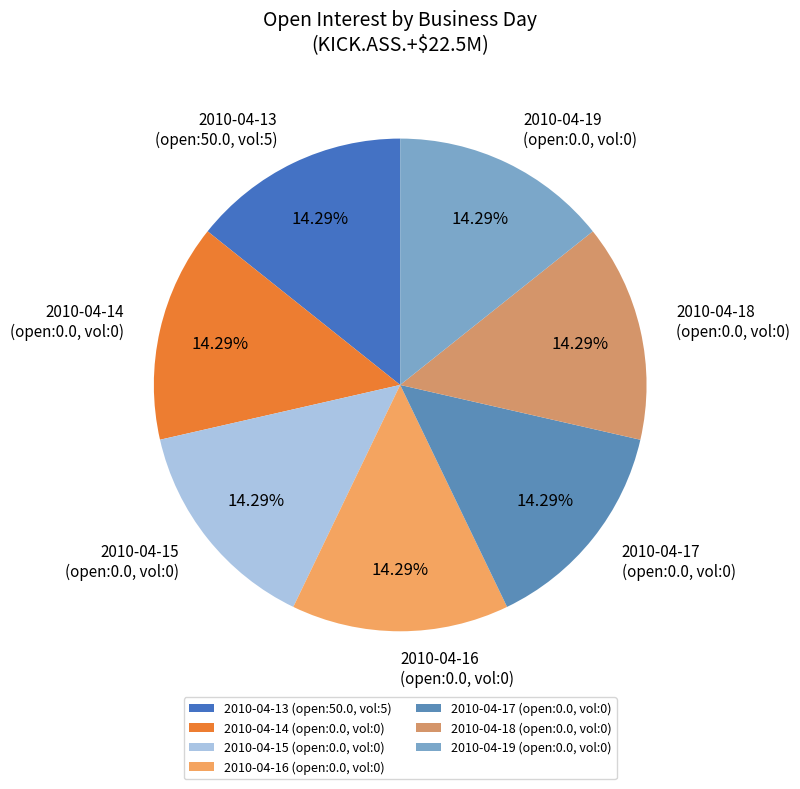

Does 2010-04-19 account for over 50% of the chart?

No